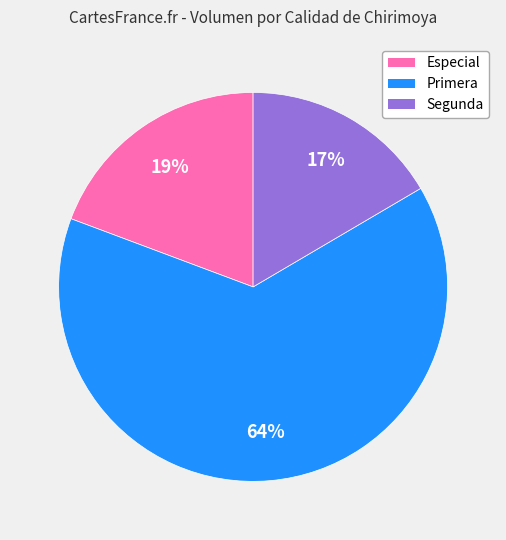

To the nearest percent, what is the average slice percentage?

33%